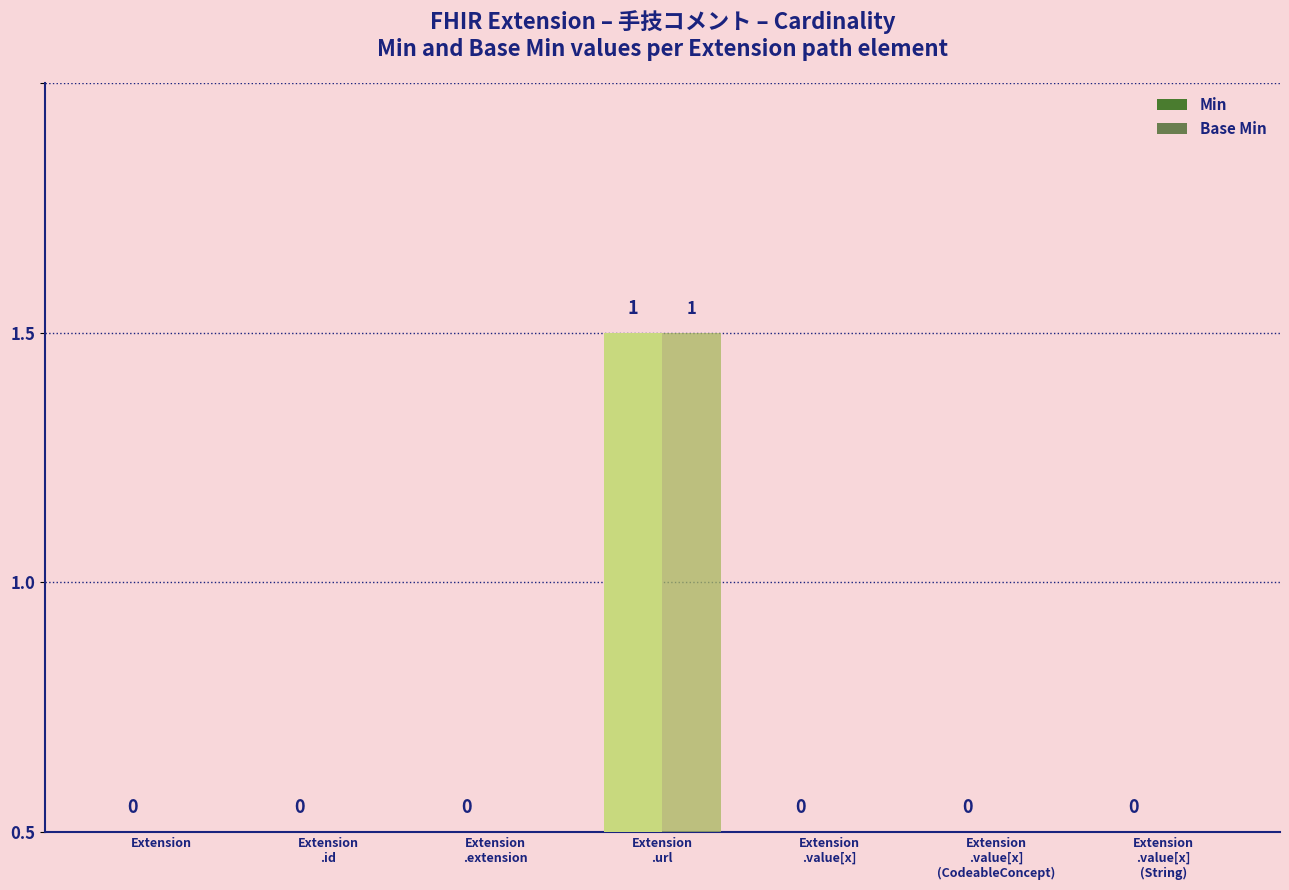

Does the chart contain stacked bars?

No